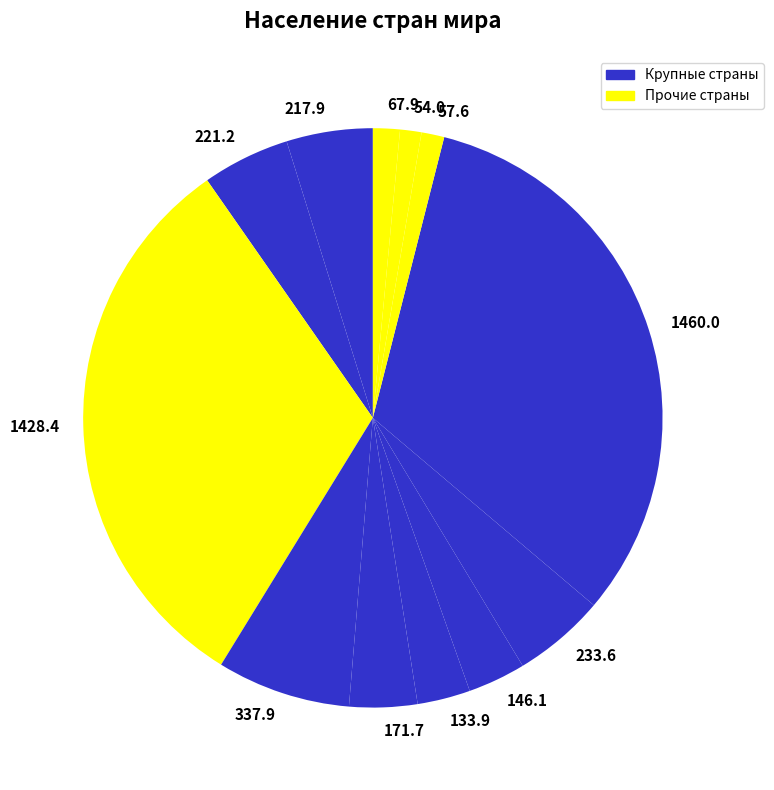

Is there a majority slice in this chart?

No